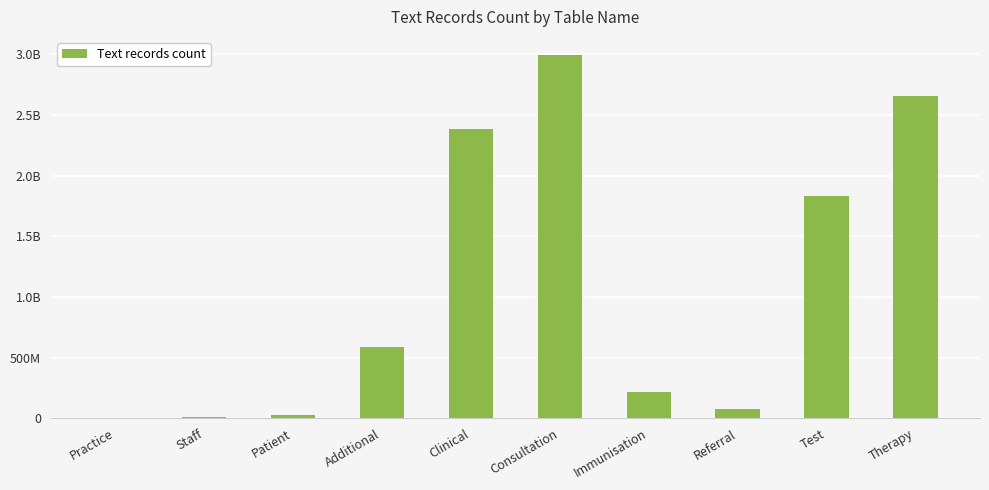

What is the smallest value displayed?

986